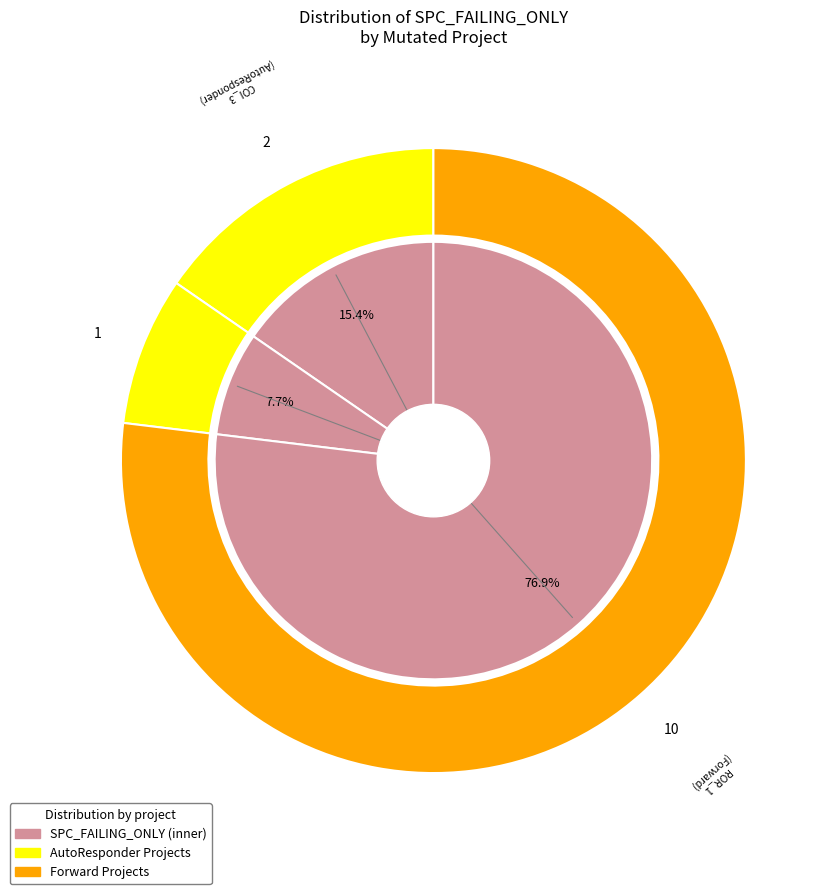

Combined, what portion of the pie is AutoResponder.EmailSystem.Client.COI_3 and Forward.EmailSystem.Client.ROR_1?

92.3%